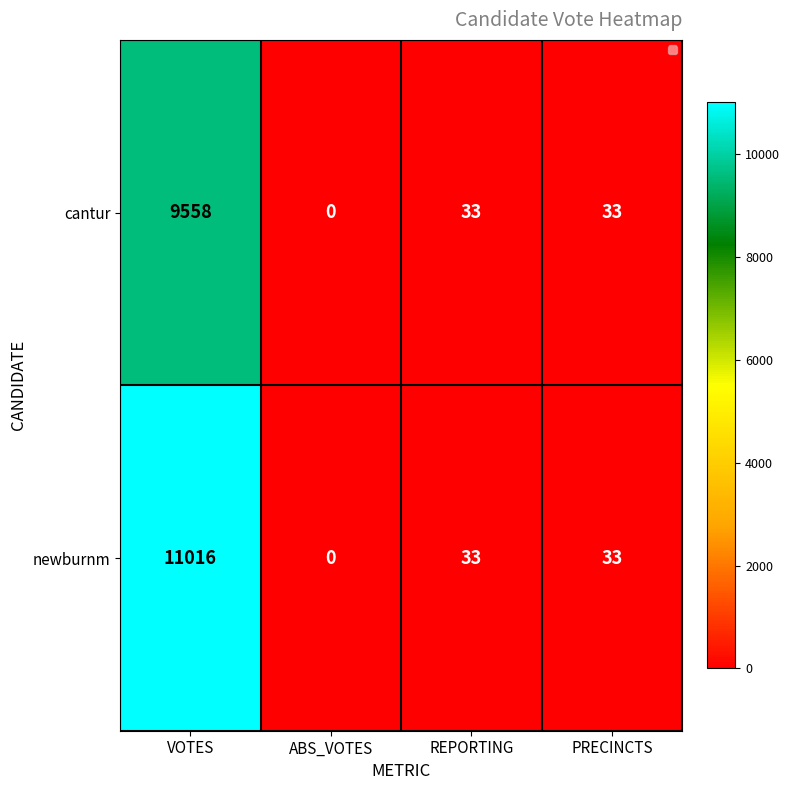

Is it true that newburnm equals 5485 at ABS_VOTES?

False